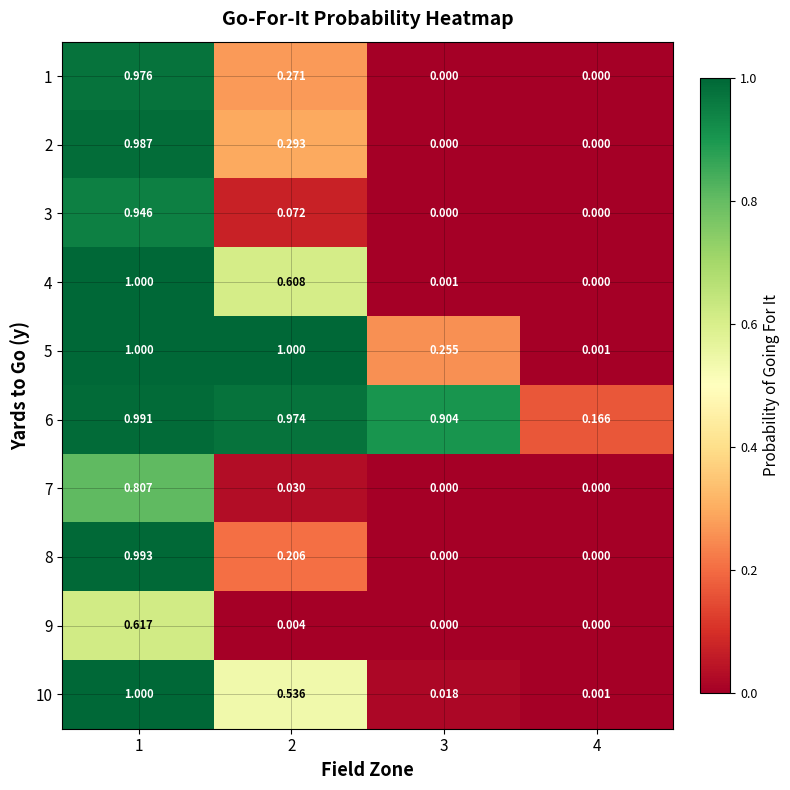

Is the value of 3 at 2 greater than the value of 6 at 4?

No